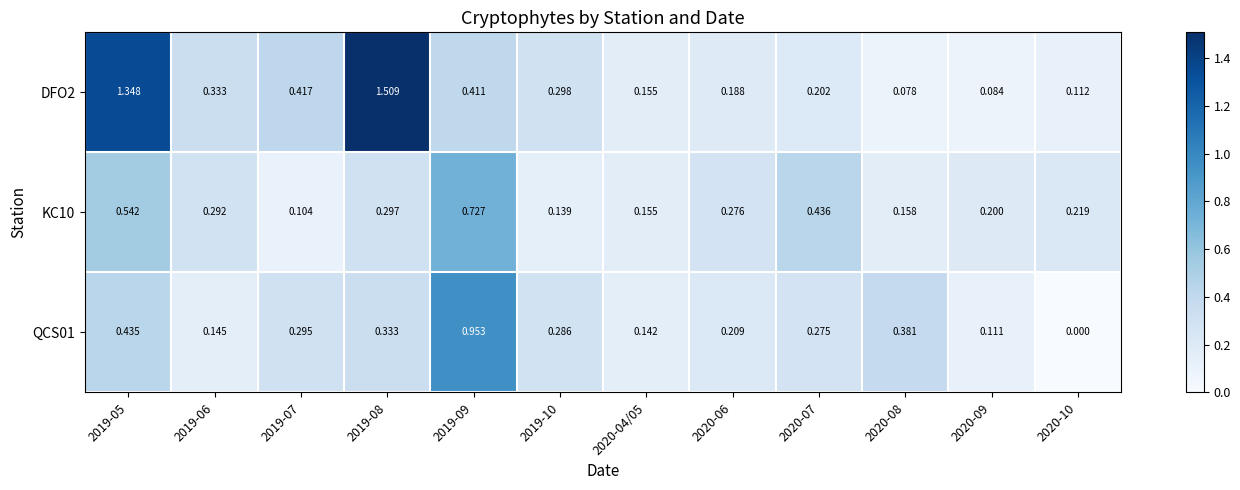

Is the value of KC10 at 2020-07 greater than the value of QCS01 at 2020-10?

Yes